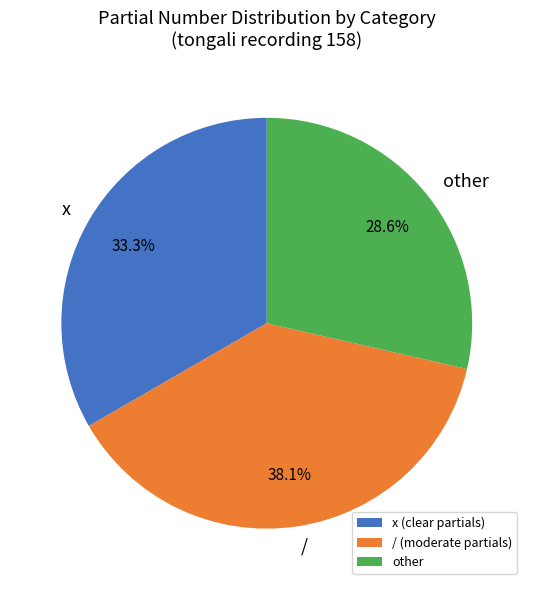

How many slices are in this pie chart?

3